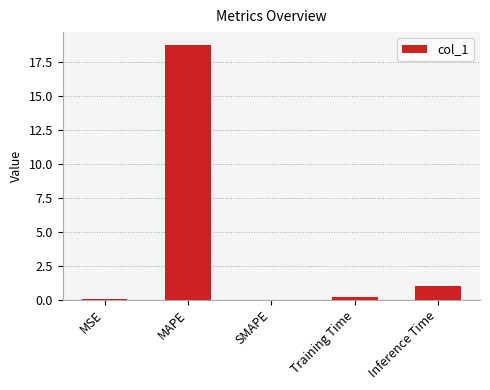

Are the bars horizontal?

No